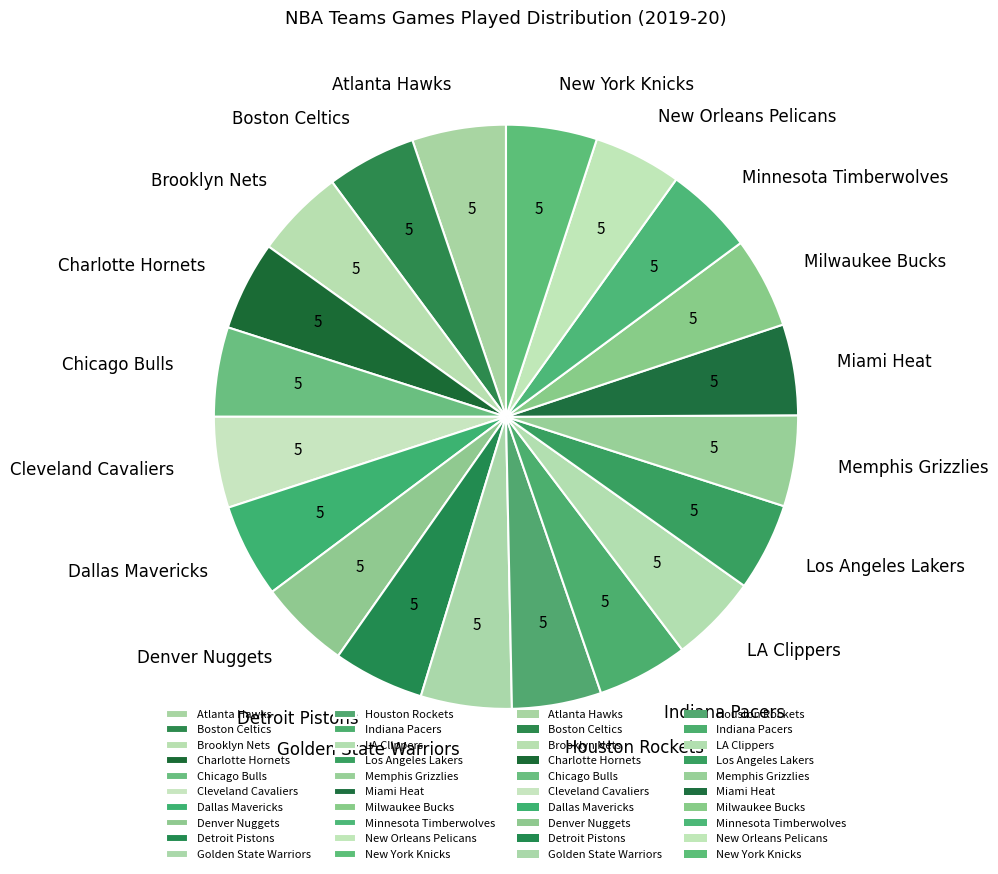

Does any single category account for the majority?

No